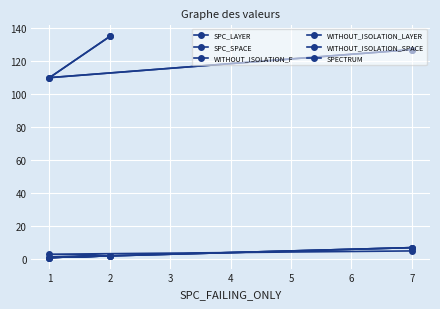

Which label corresponds to the smallest value in the chart?

1